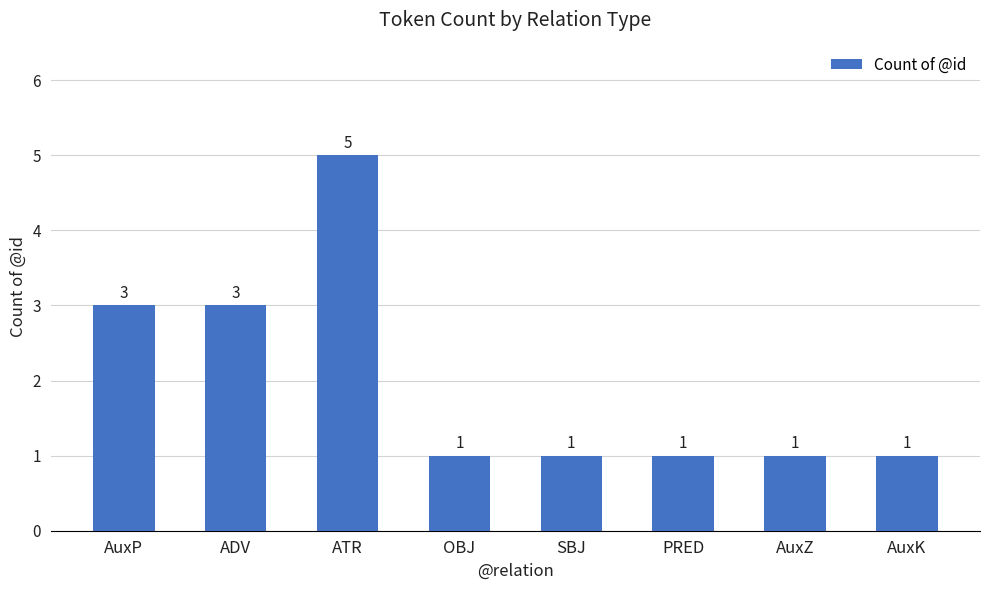

Count the number of categories in the chart.

8